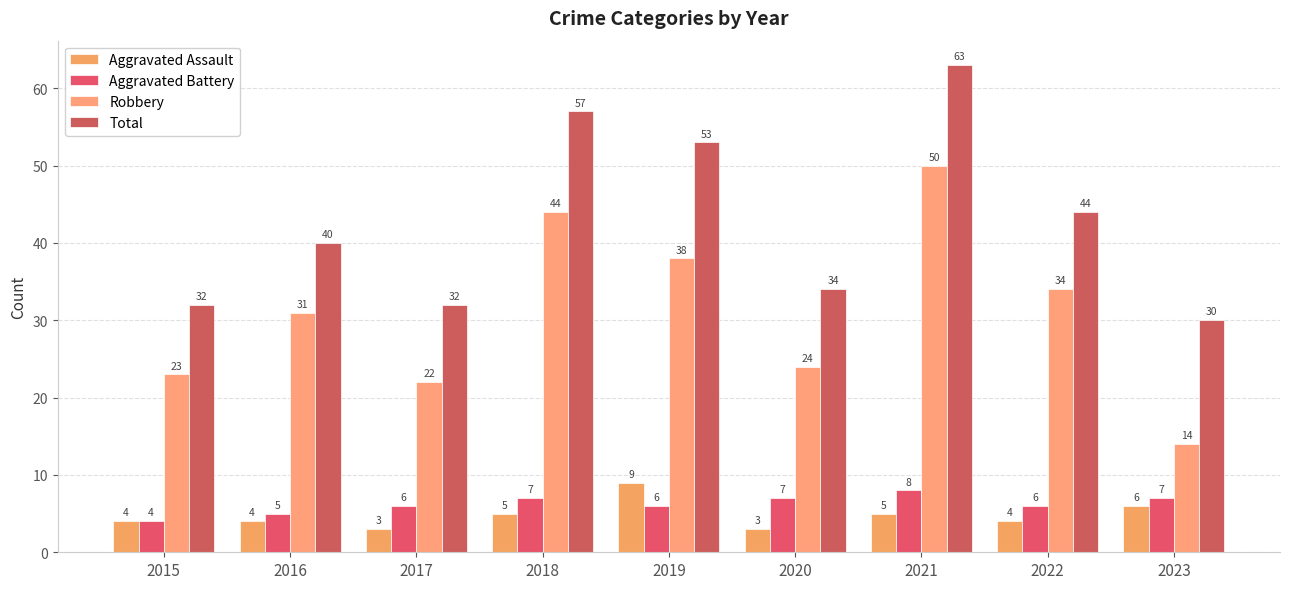

Count the number of categories in the chart.

9